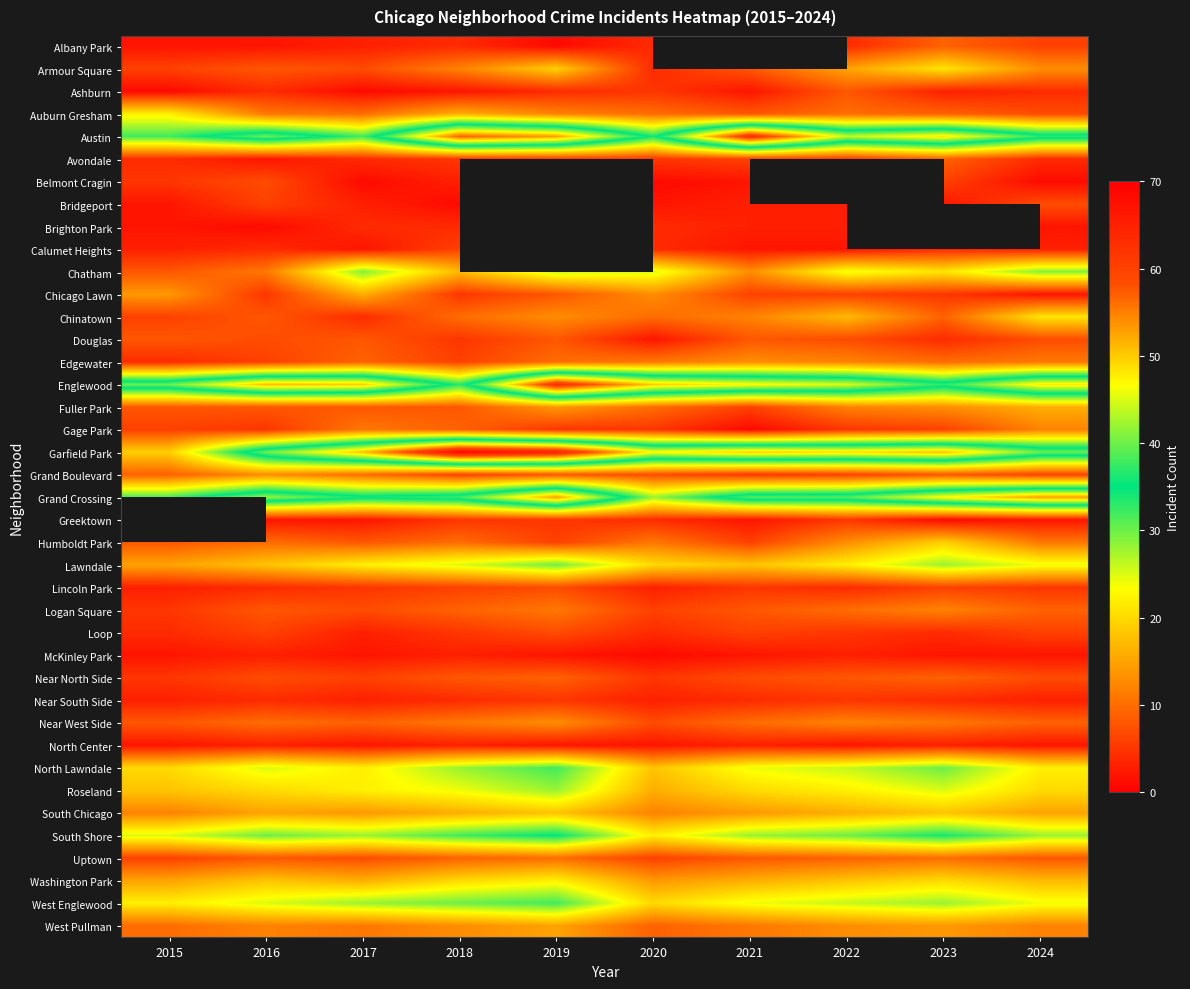

True or false: North Center has a value of 1.3 at 2021.

False